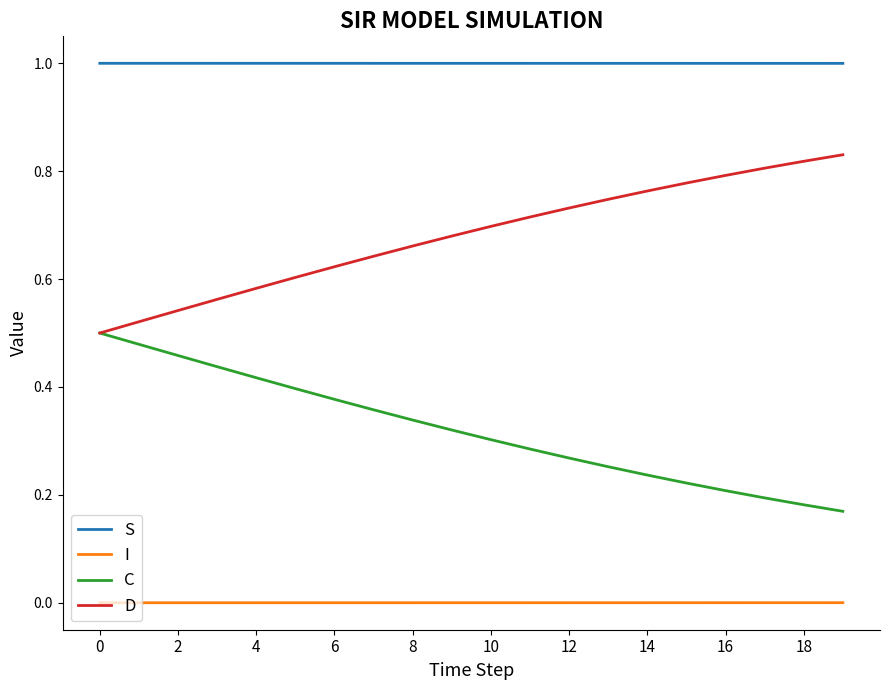

Rank the series by their maximum value, from lowest to highest.

I, C, D, S